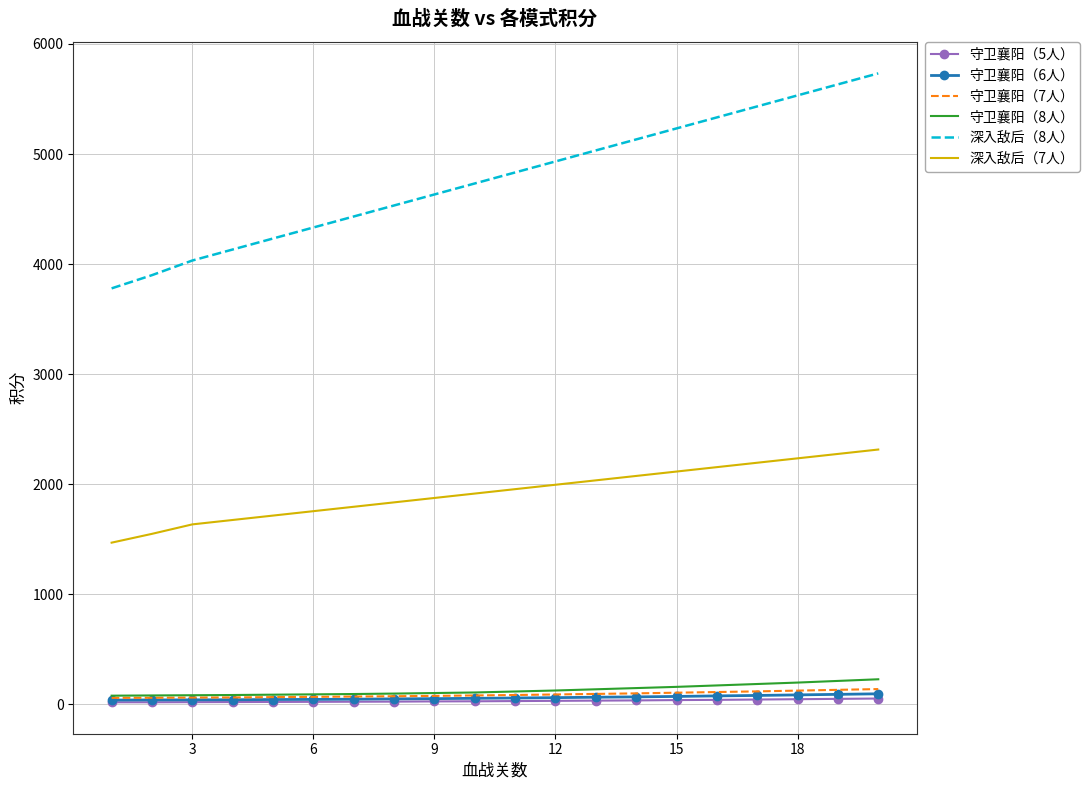

Which series has the largest total across all categories?

深入敌后（8人）